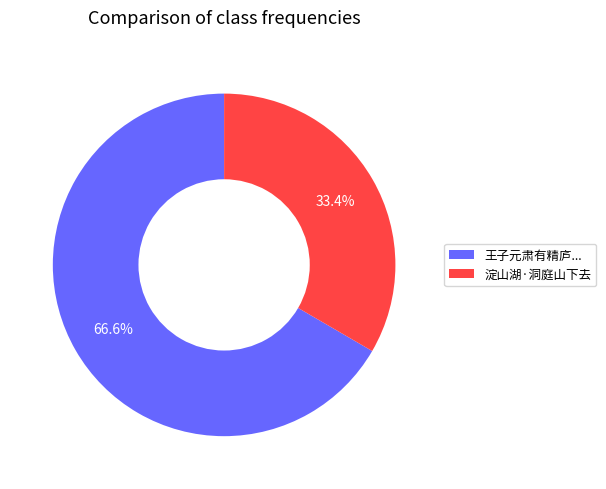

What is the smallest slice in the pie chart?

淀山湖·洞庭山下去